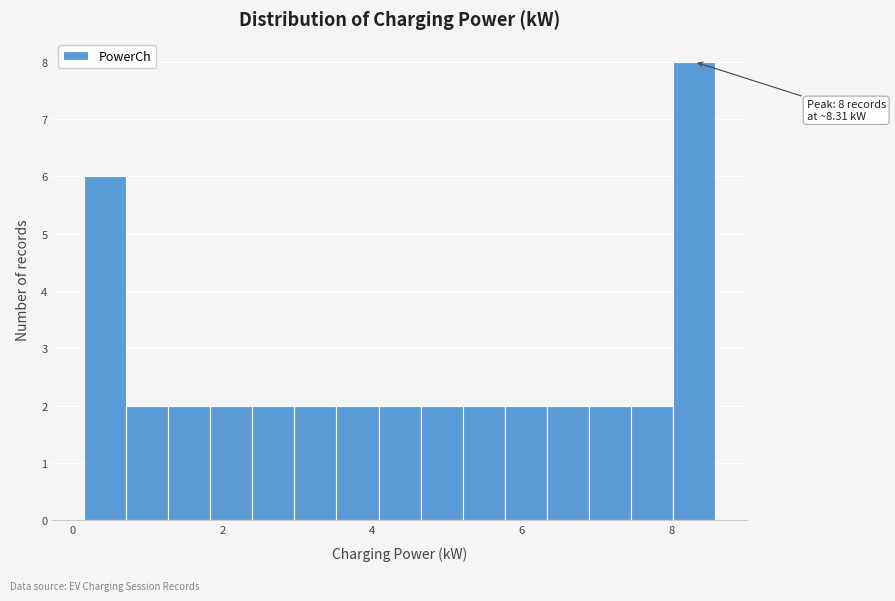

Around what value on the x-axis is the tallest bar? Give the approximate position of its centre, as read against the axis.

8.4